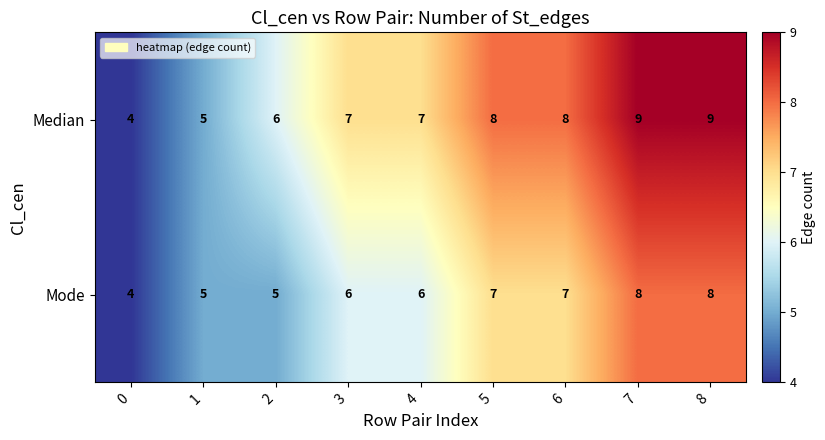

Rank the series by their maximum value, from highest to lowest.

Median, Mode